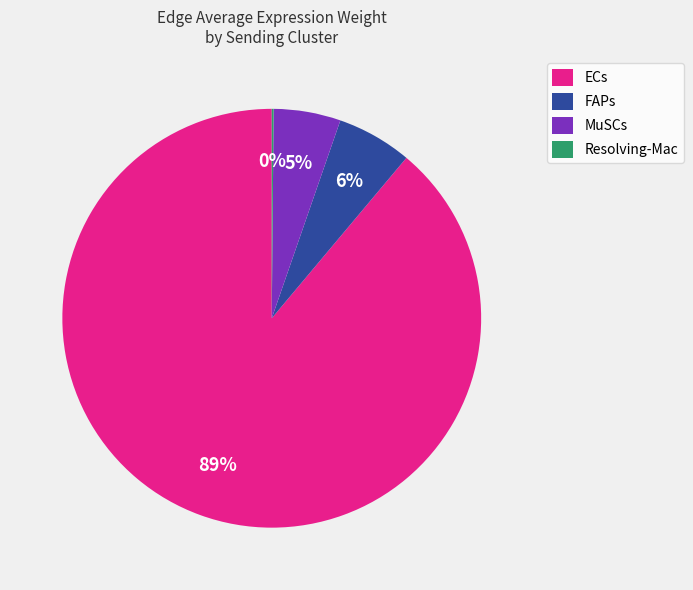

Combined, do MuSCs and ECs account for over 50%?

Yes